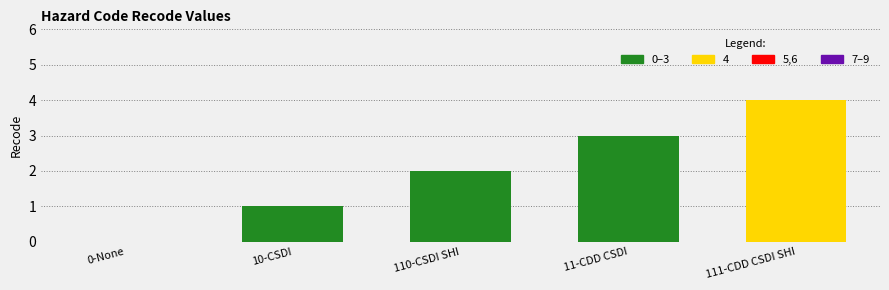

Which has a higher value, 111-CDD CSDI SHI or 110-CSDI SHI?

111-CDD CSDI SHI